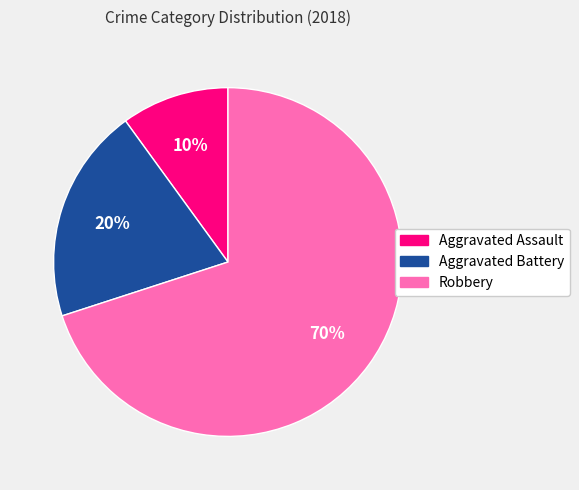

How many segments does this pie chart have?

3